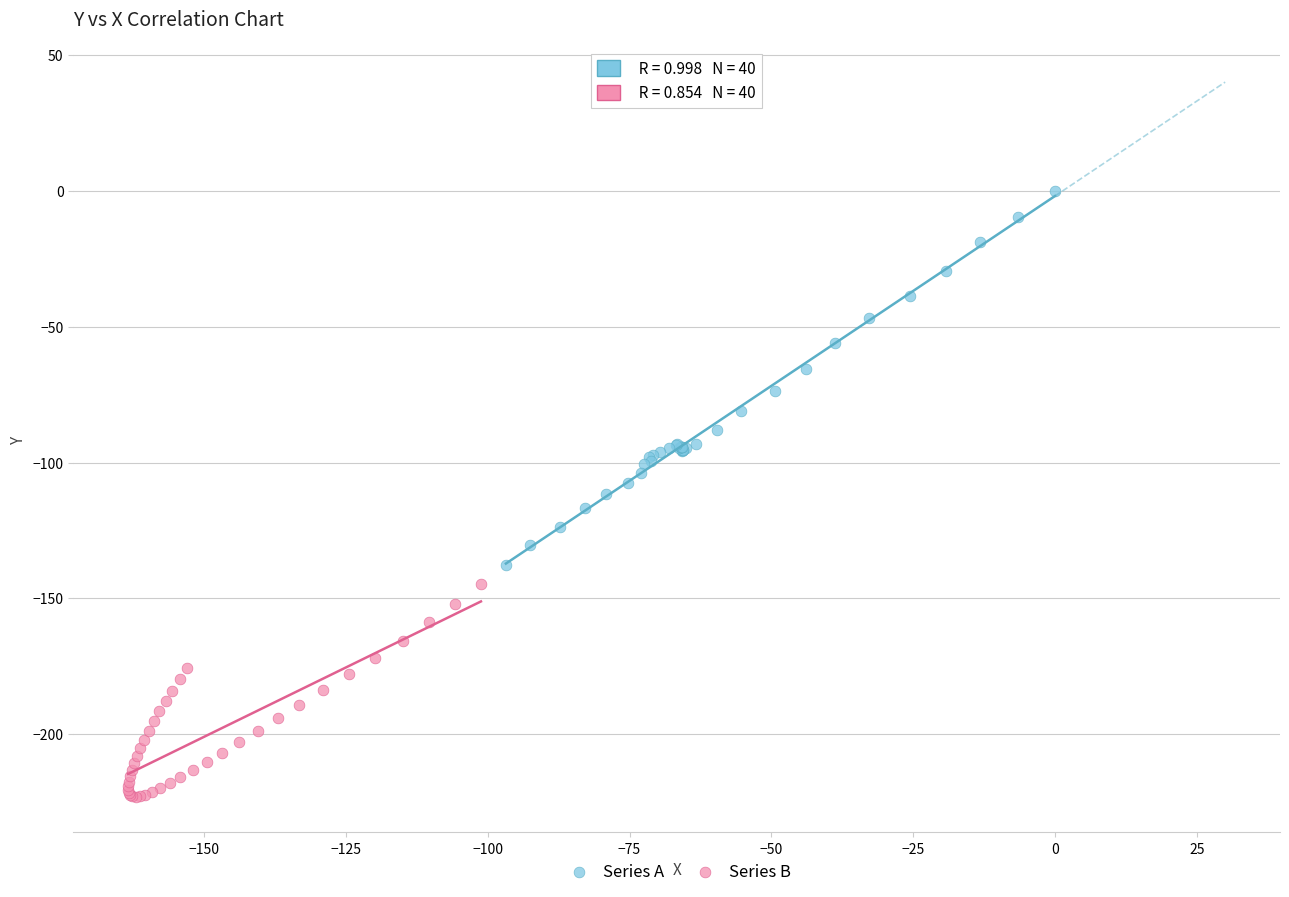

Which series reaches the maximum Y coordinate?

Series A